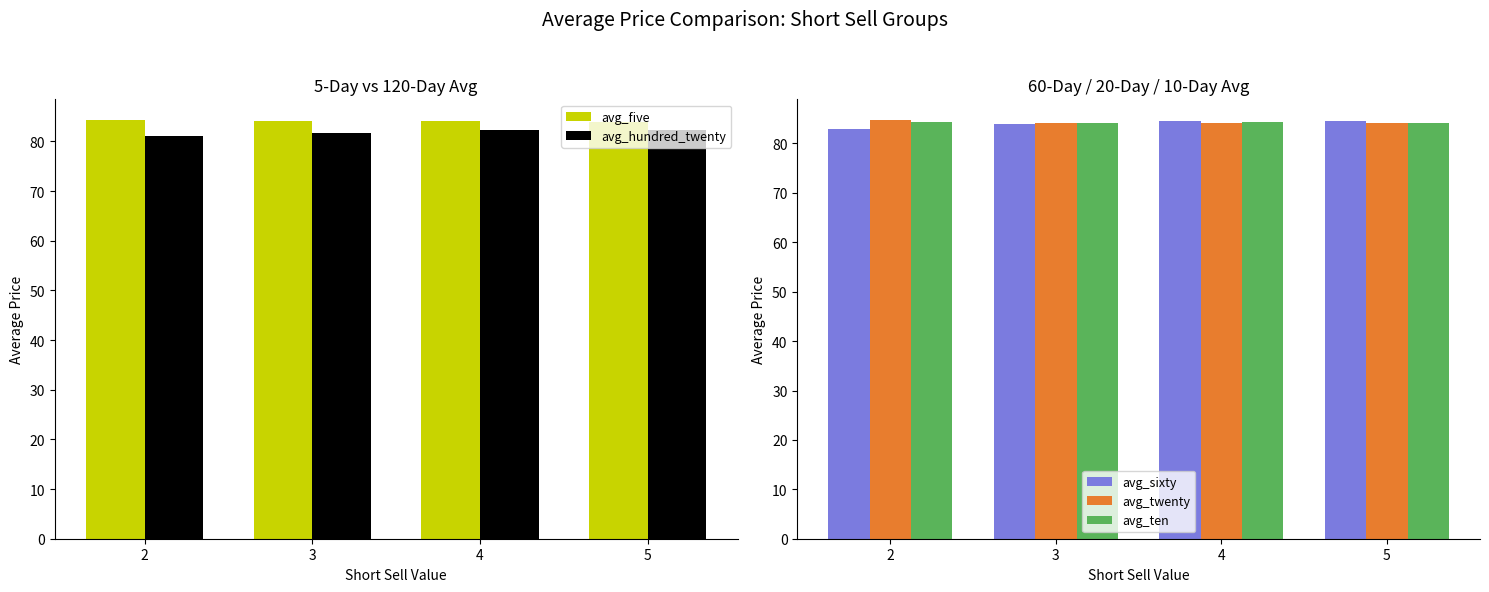

What is the value of the avg_twenty bar at the 4th from the left?

84.2